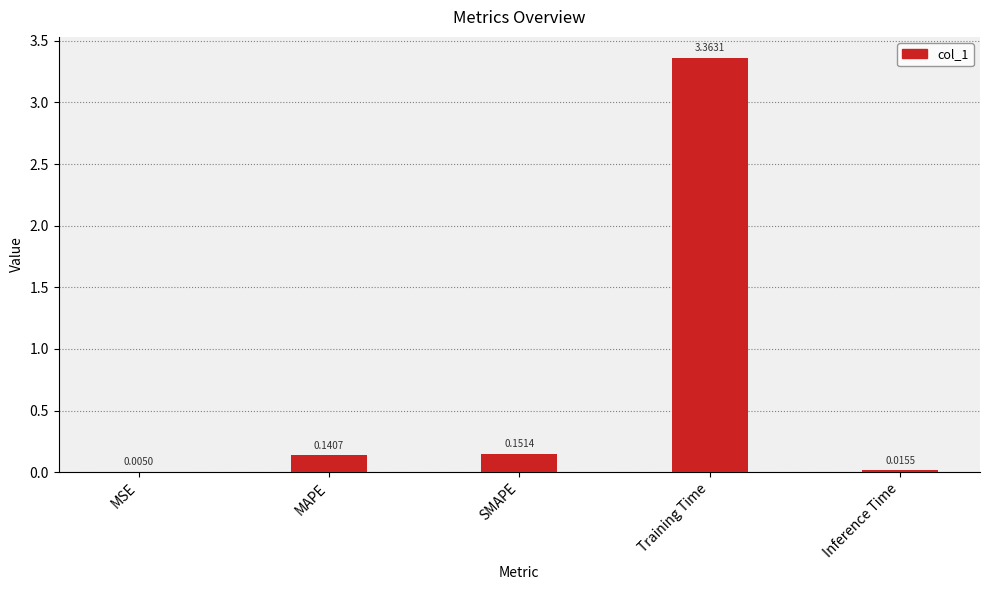

Which label corresponds to the largest value in the chart?

Training Time